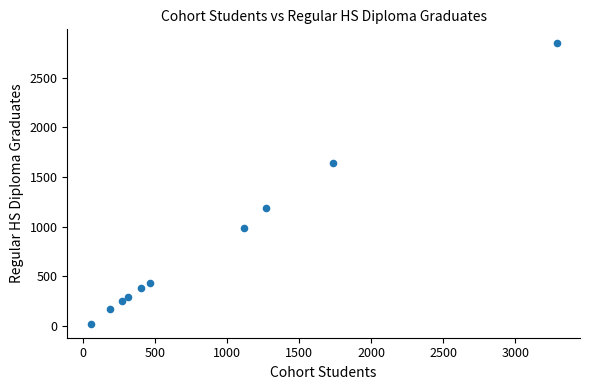

What Y value in the scatter plot is closest to 1434?

1643